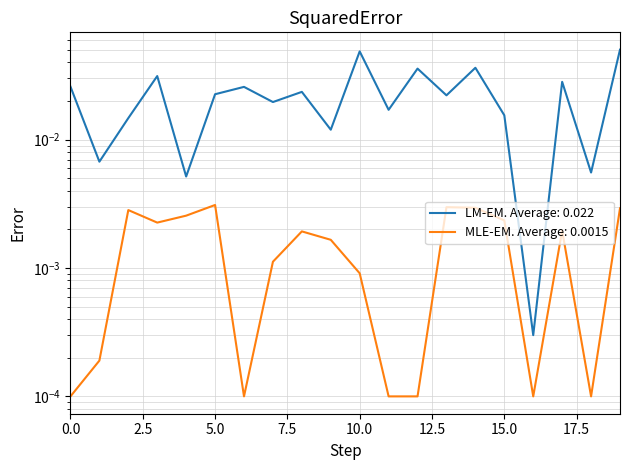

True or false: char_38 and testcase_no intersect in this chart.

False